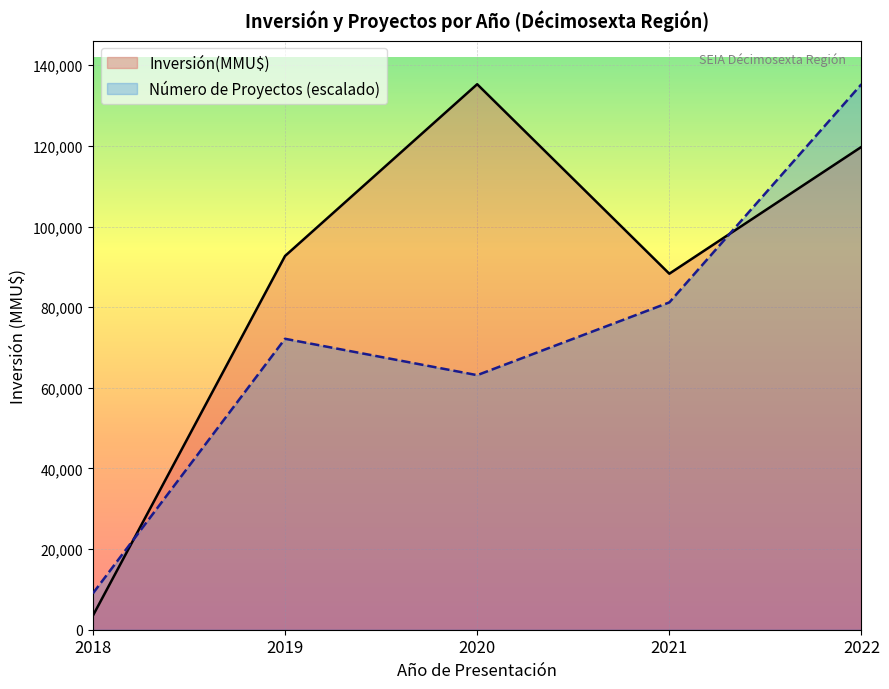

At which category does the chart reach its minimum across all series?

2018